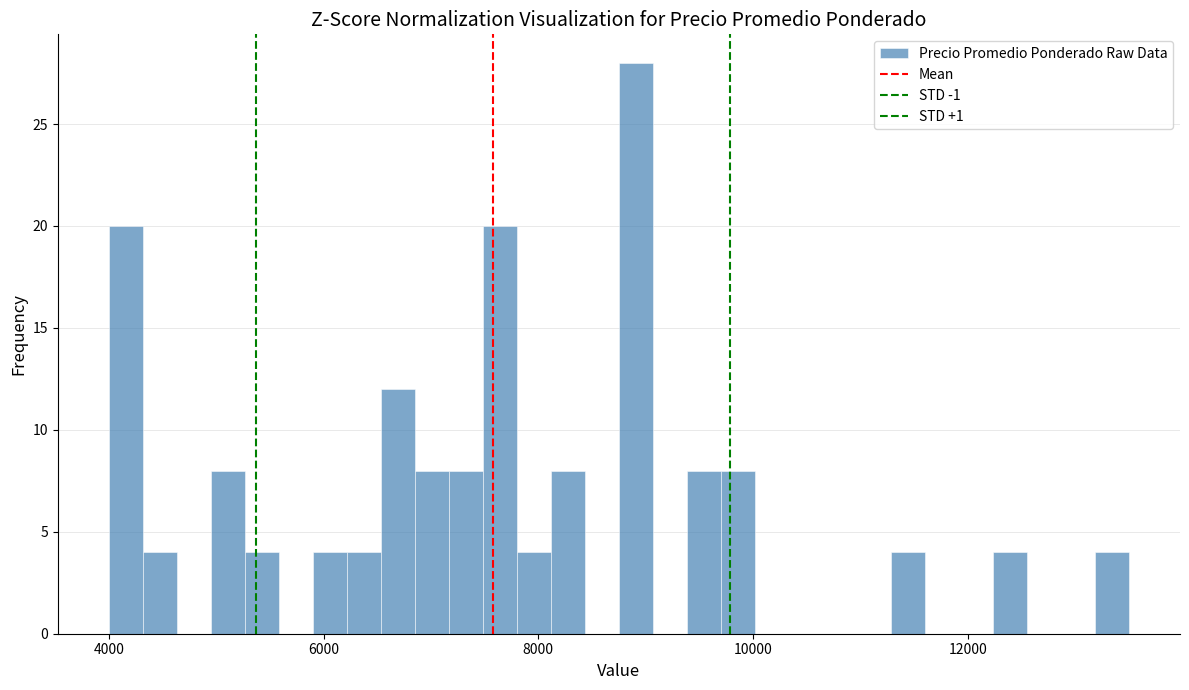

Read against the x-axis, roughly where is the centre of the tallest bar?

9000